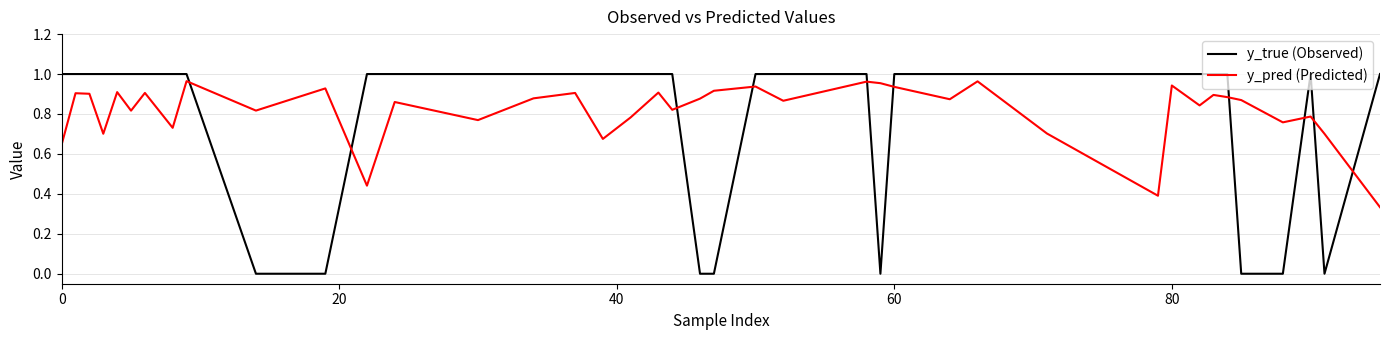

List the series in order of their peak value, highest first.

y_true (Observed), y_pred (Predicted)